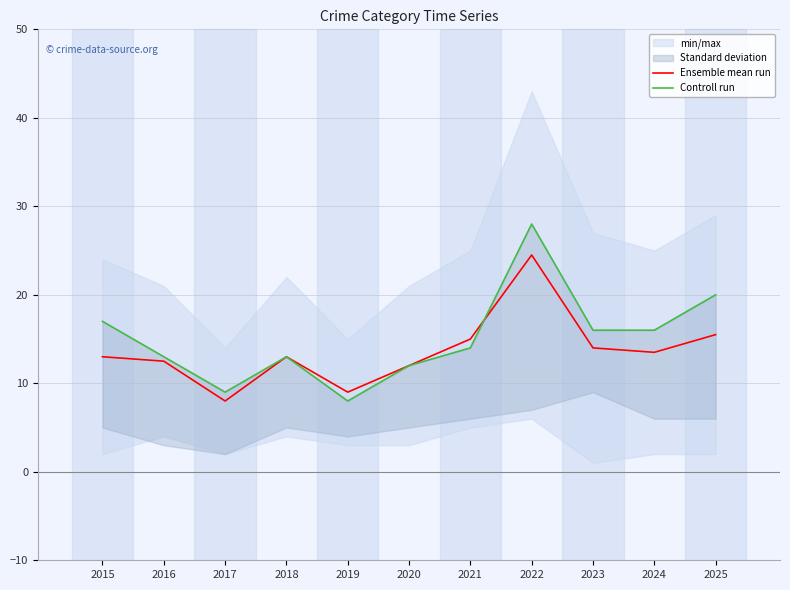

Where is the first local minimum for Controll run?

2017